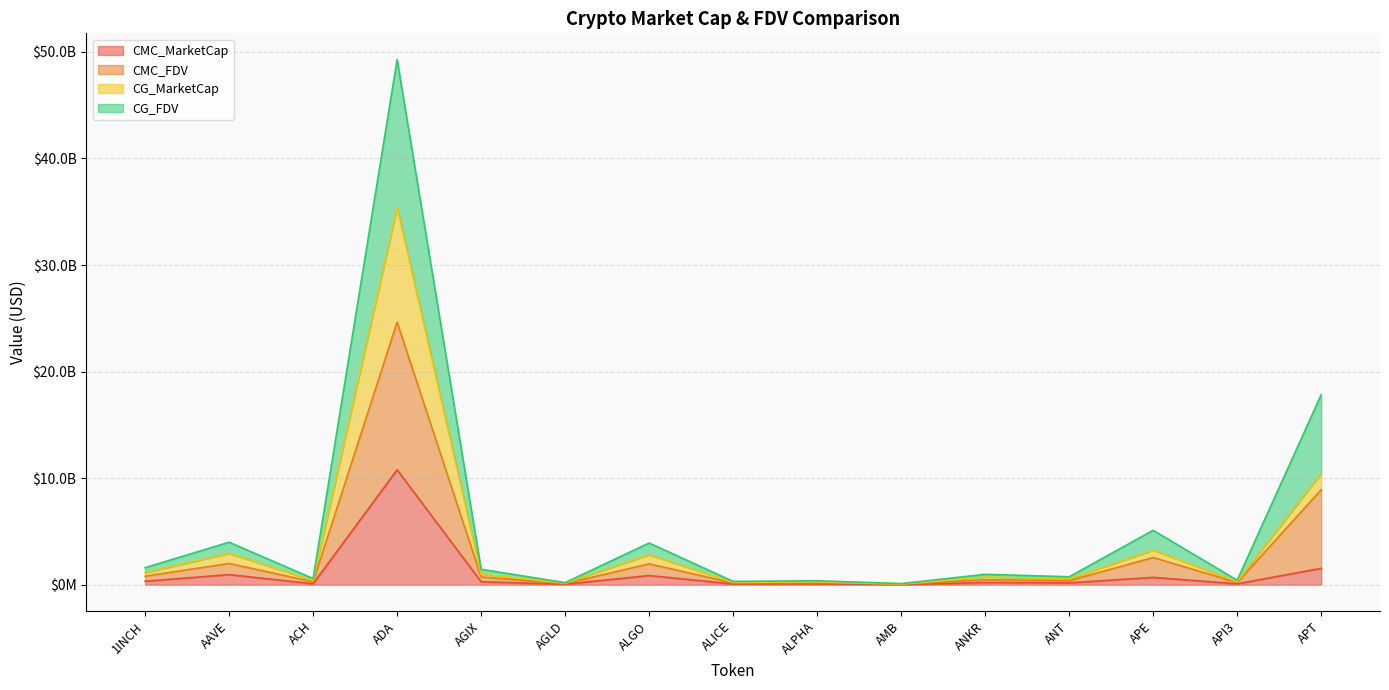

List the series in order of their peak value, highest first.

CG_FDV, CG_MarketCap, CMC_FDV, CMC_MarketCap